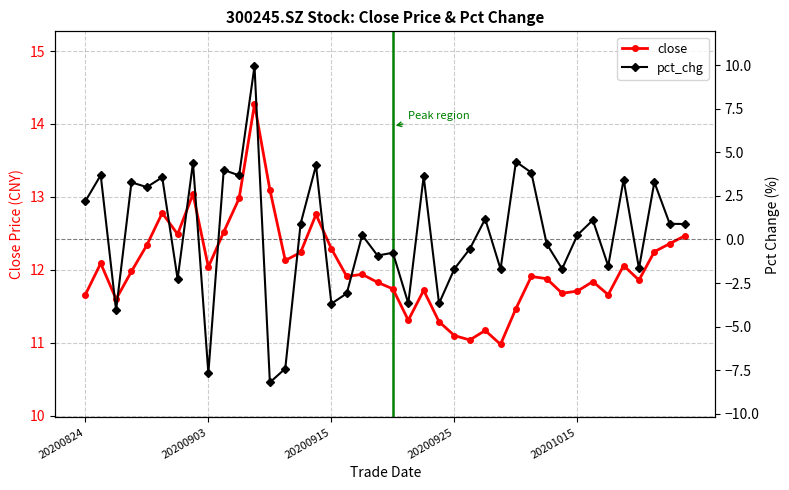

What is the spread (max minus min) of values at 15?

8.5